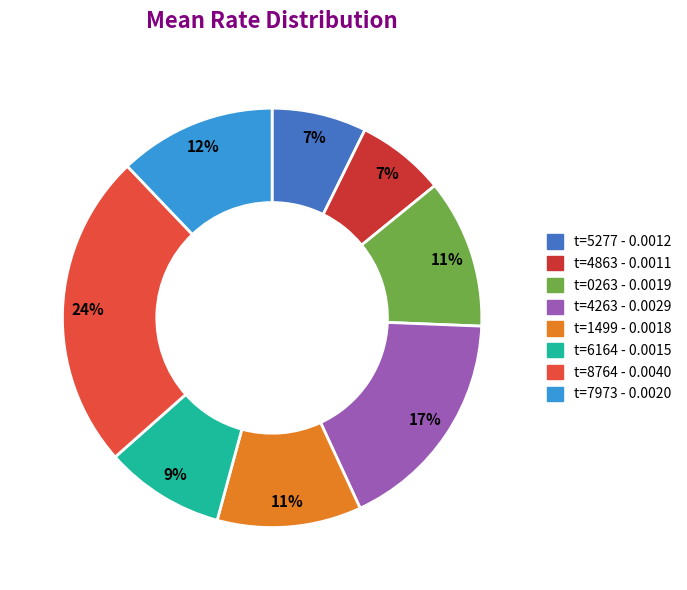

How many slices are in this pie chart?

8